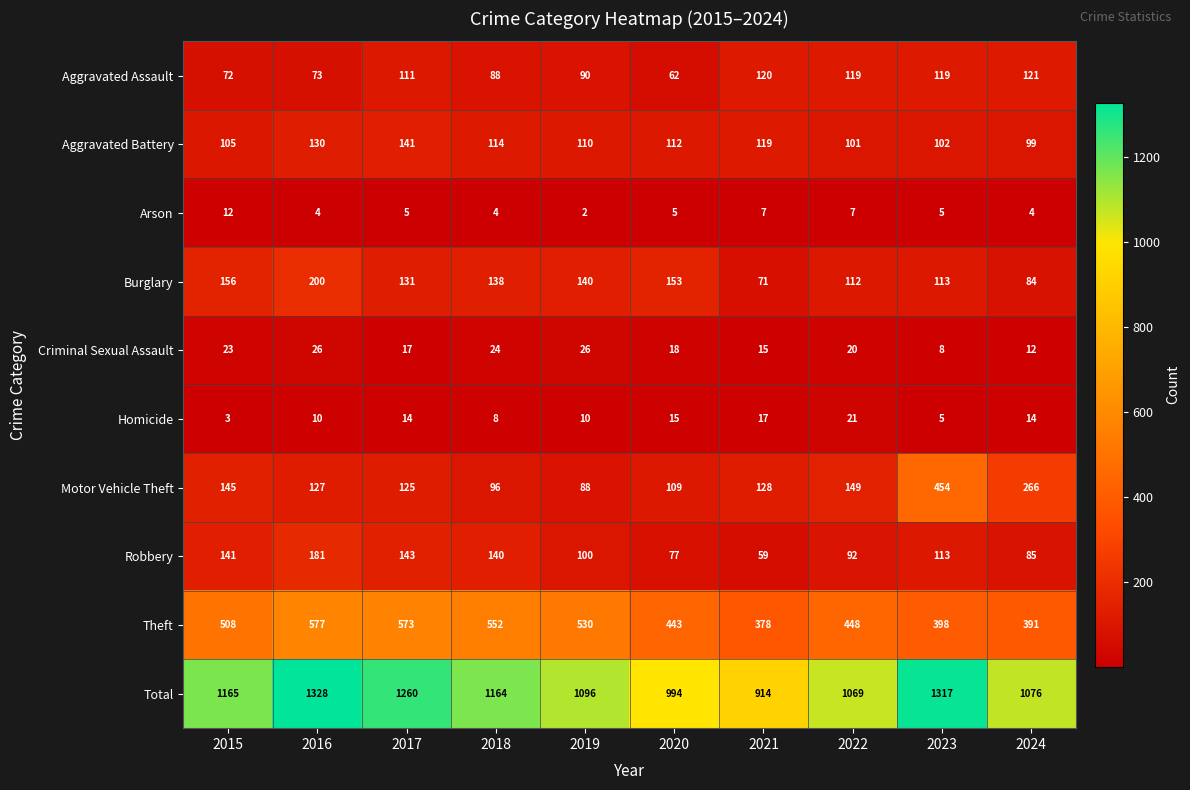

List the series in order of their peak value, lowest first.

Arson, Homicide, Criminal Sexual Assault, Aggravated Assault, Aggravated Battery, Robbery, Burglary, Motor Vehicle Theft, Theft, Total